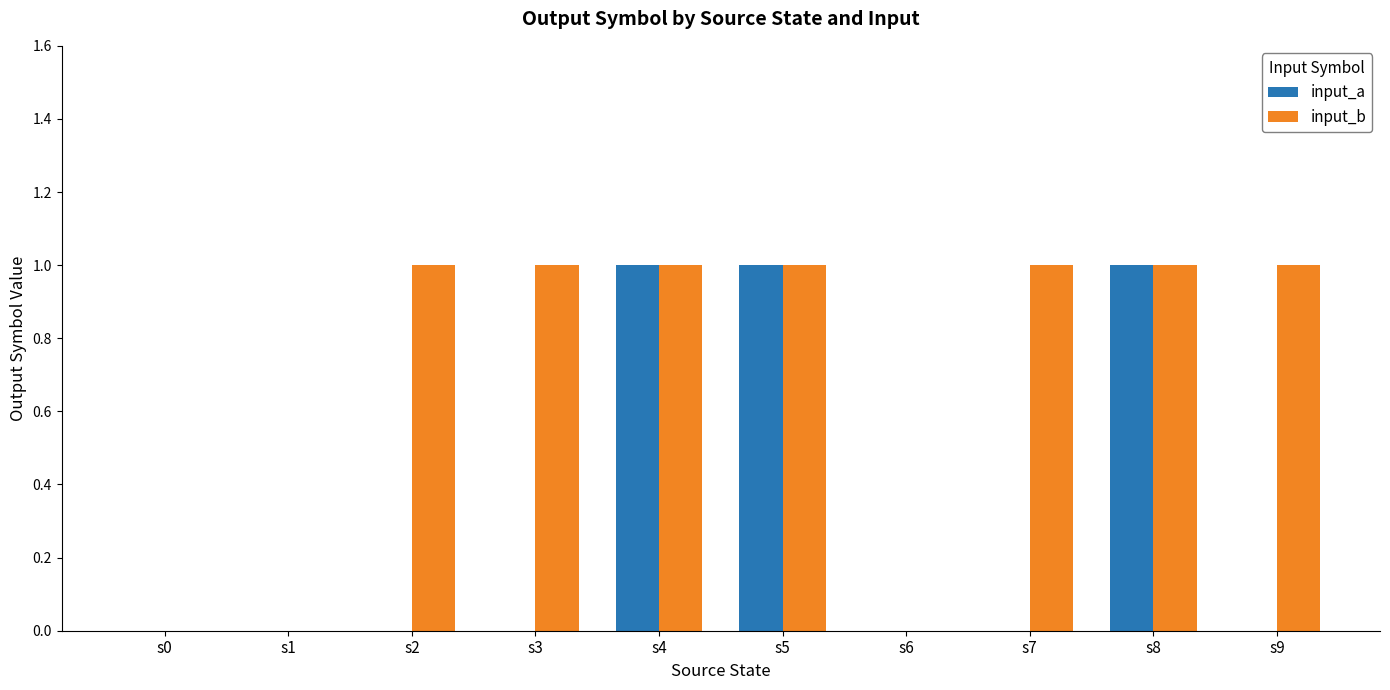

How many input_b values are between 0 and 1?

10